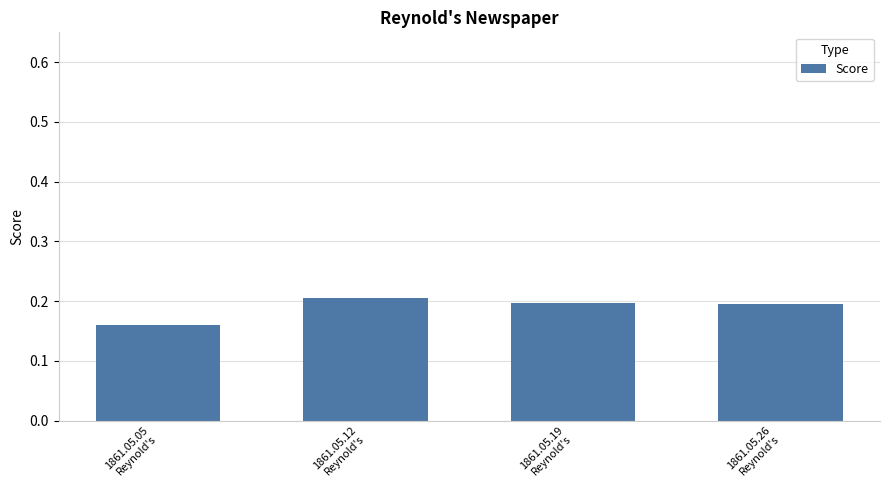

Is it true that the value at 1861.05.12
Reynold's is 0.2?

True